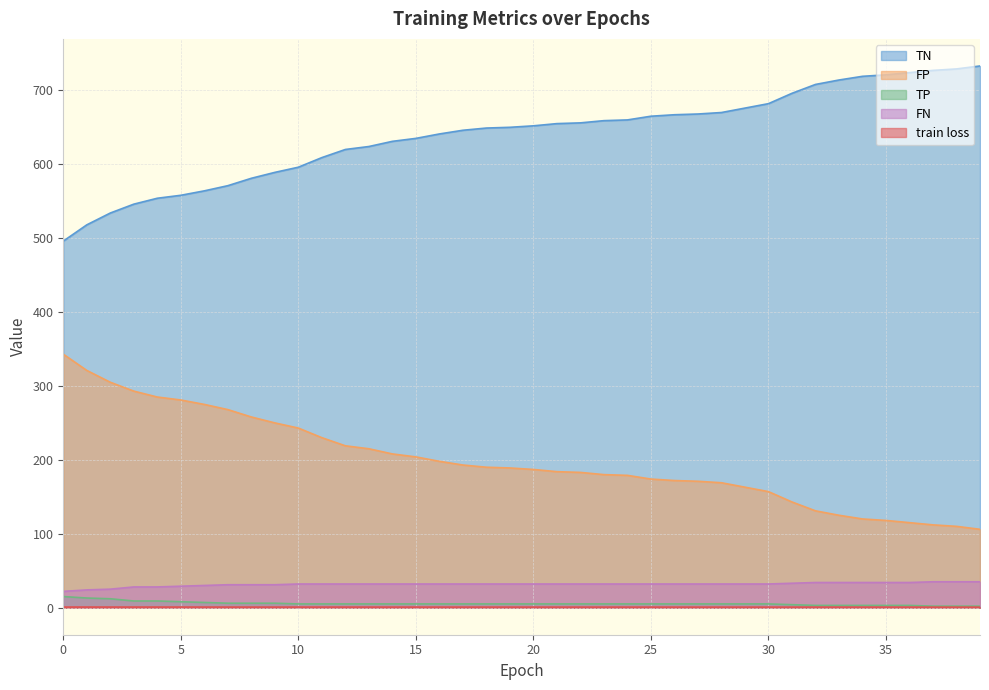

At how many categories does at least one series exceed 720?

5